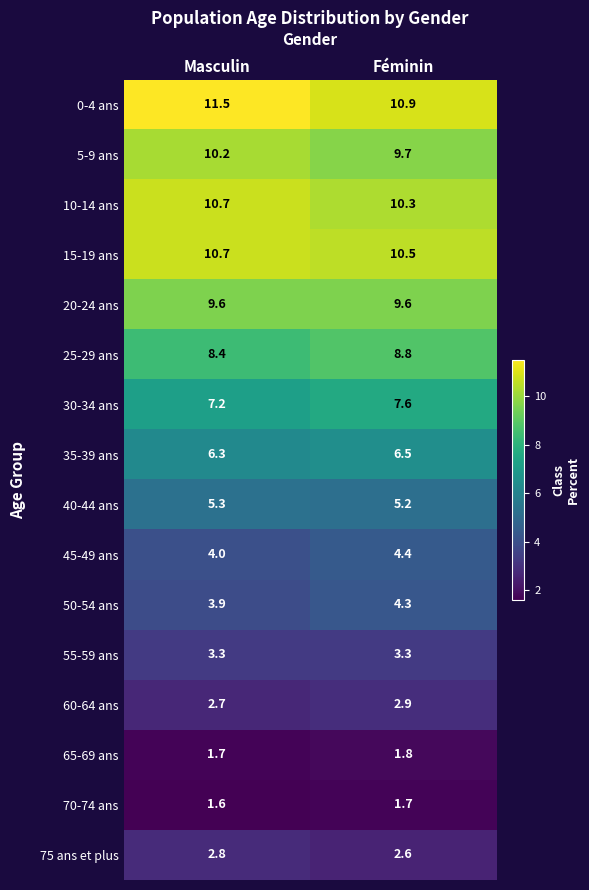

What is the minimum value shown in the chart?

1.6